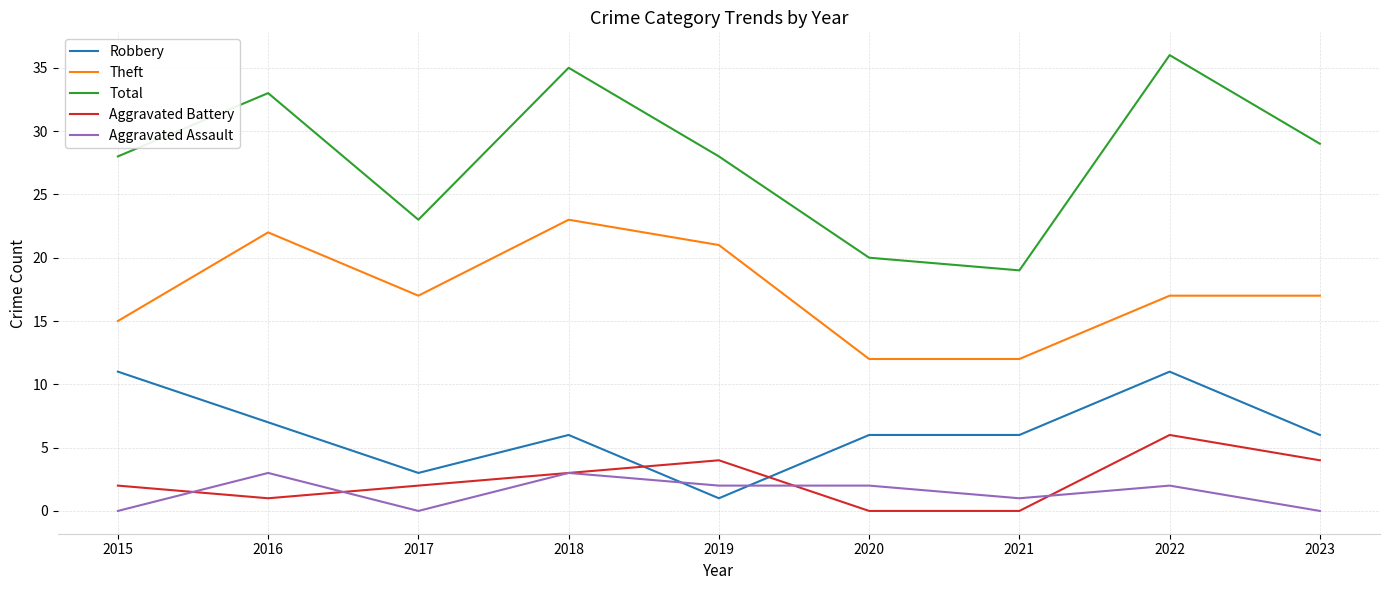

True or false: Theft and Aggravated Battery intersect in this chart.

False